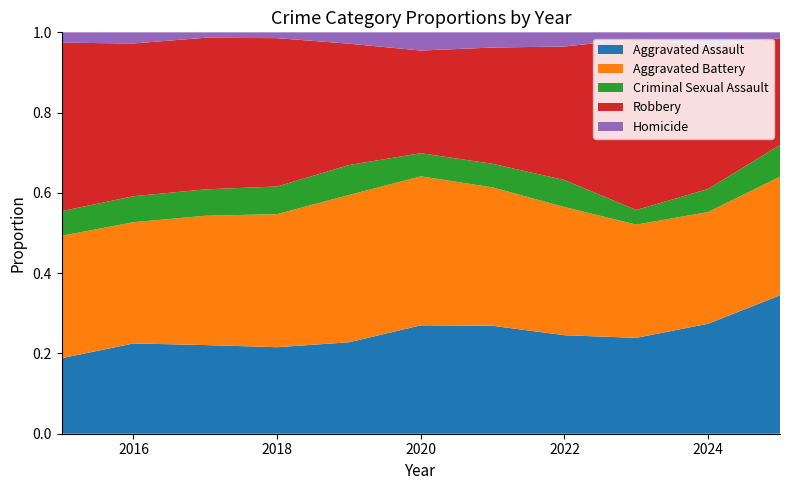

Reading right to left, what are all the values shown in this chart?

Aggravated Assault: 2025=70	2024=191	2023=177	2022=146	2021=142	2020=131	2019=113	2018=119	2017=131	2016=146	2015=95
Aggravated Battery: 2025=60	2024=194	2023=209	2022=190	2021=182	2020=180	2019=182	2018=183	2017=191	2016=196	2015=154
Criminal Sexual Assault: 2025=16	2024=40	2023=27	2022=40	2021=31	2020=28	2019=37	2018=38	2017=39	2016=42	2015=31
Robbery: 2025=54	2024=248	2023=316	2022=198	2021=153	2020=124	2019=150	2018=204	2017=224	2016=247	2015=212
Homicide: 2025=3	2024=24	2023=12	2022=21	2021=20	2020=22	2019=14	2018=8	2017=8	2016=18	2015=13